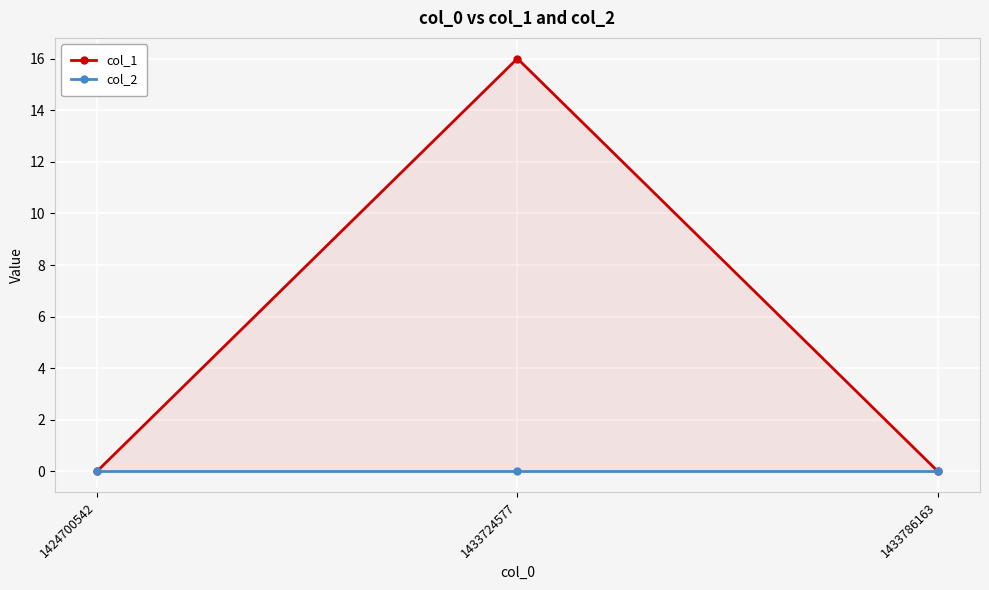

What are all the series names shown in the legend?

col_1, col_2